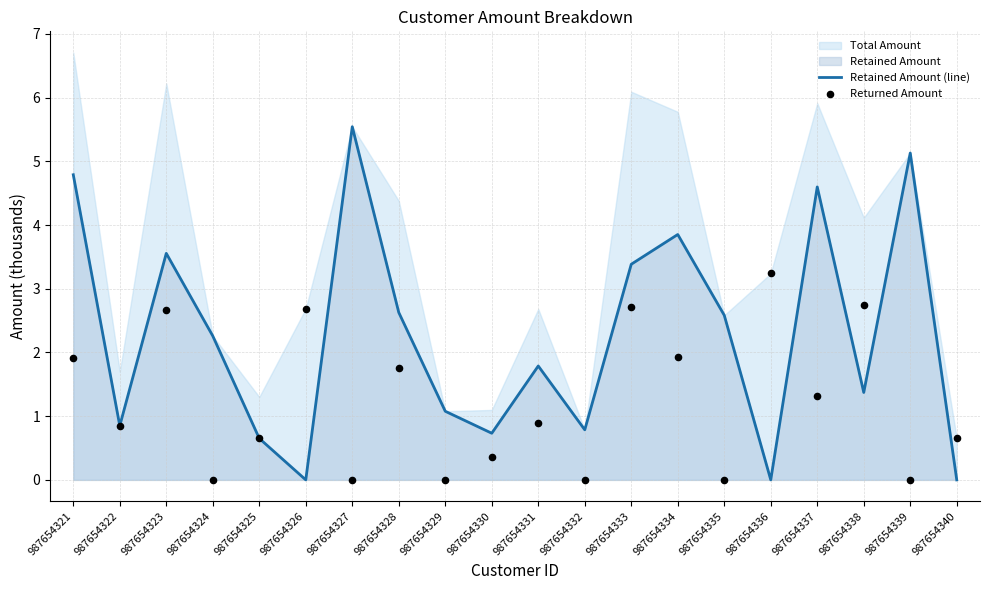

At which label does Retained Amount (line) first exceed 2?

987654321